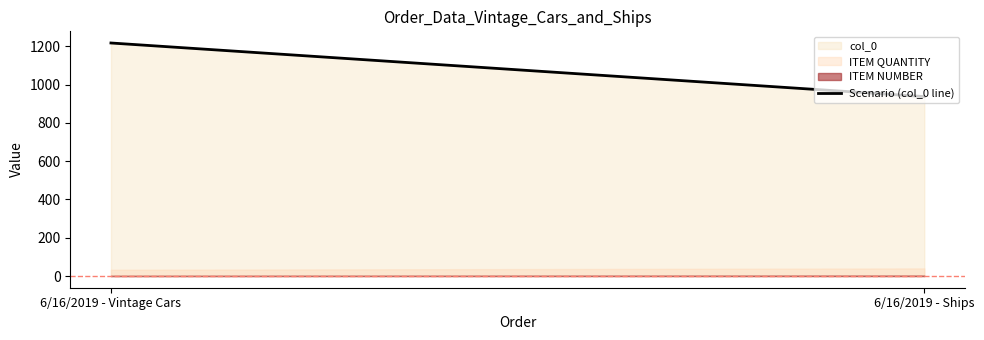

What is the label of the 1st point from the right?

6/16/2019 - Ships